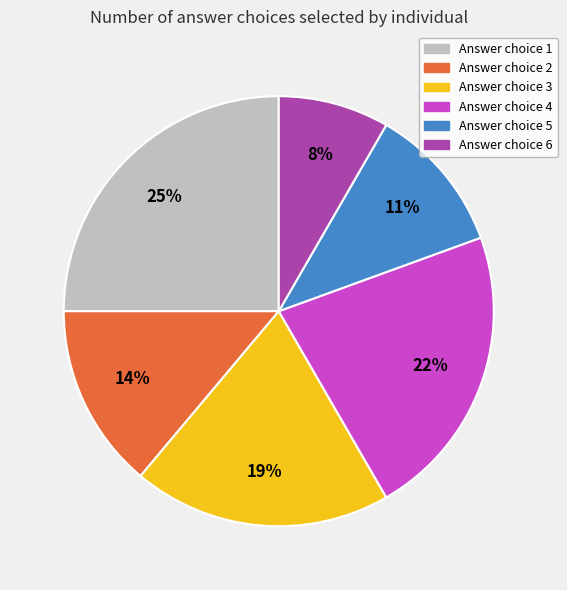

To the nearest percent, what is the average slice percentage?

17%